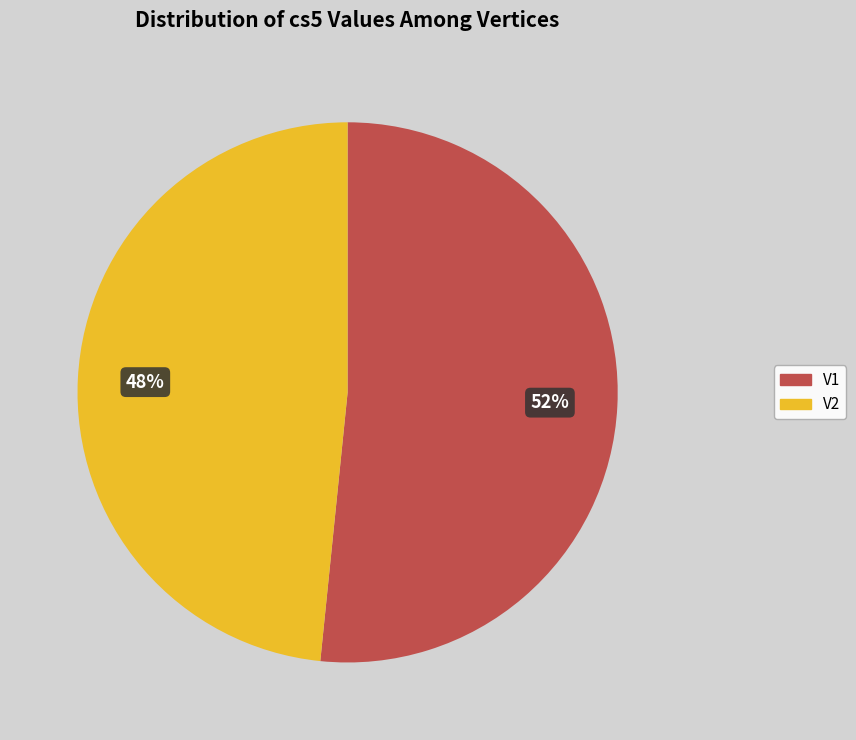

Combined, do V1 and V2 account for over 50%?

Yes